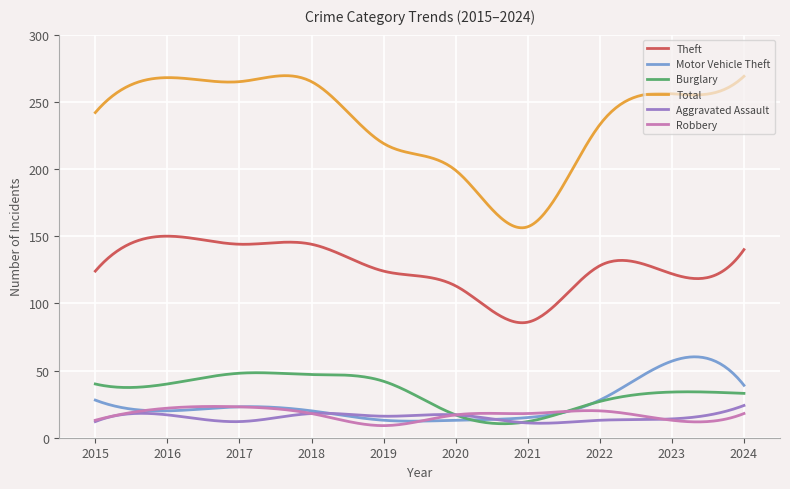

Which series has the largest total across all categories?

Total